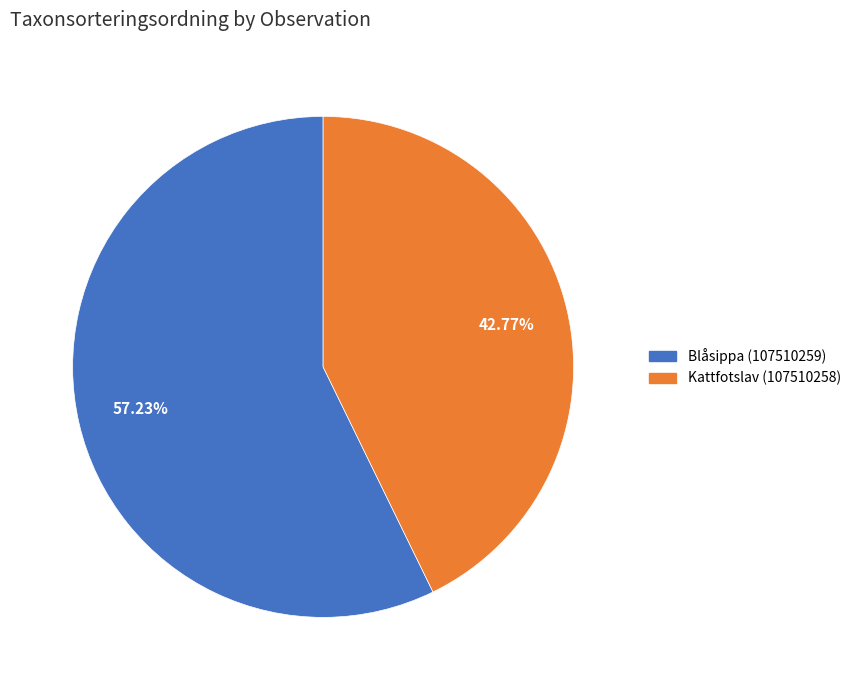

To the nearest percent, what is the difference between the Blåsippa (107510259) and Kattfotslav (107510258) slice percentages?

14%